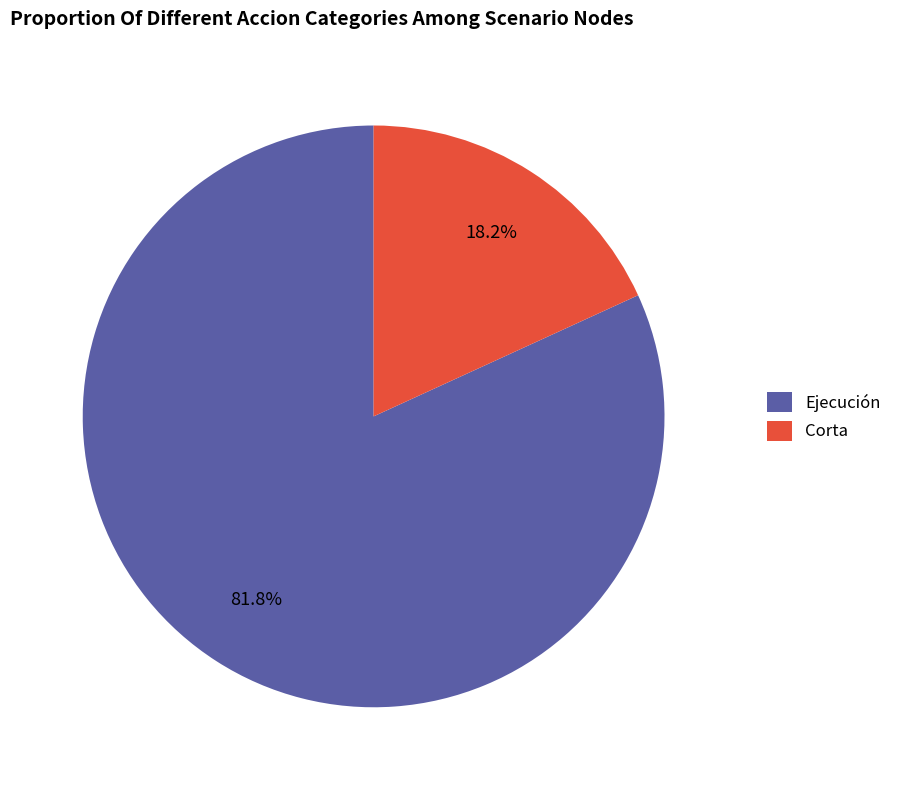

Rank the categories by value from lowest to highest.

Corta, Ejecución